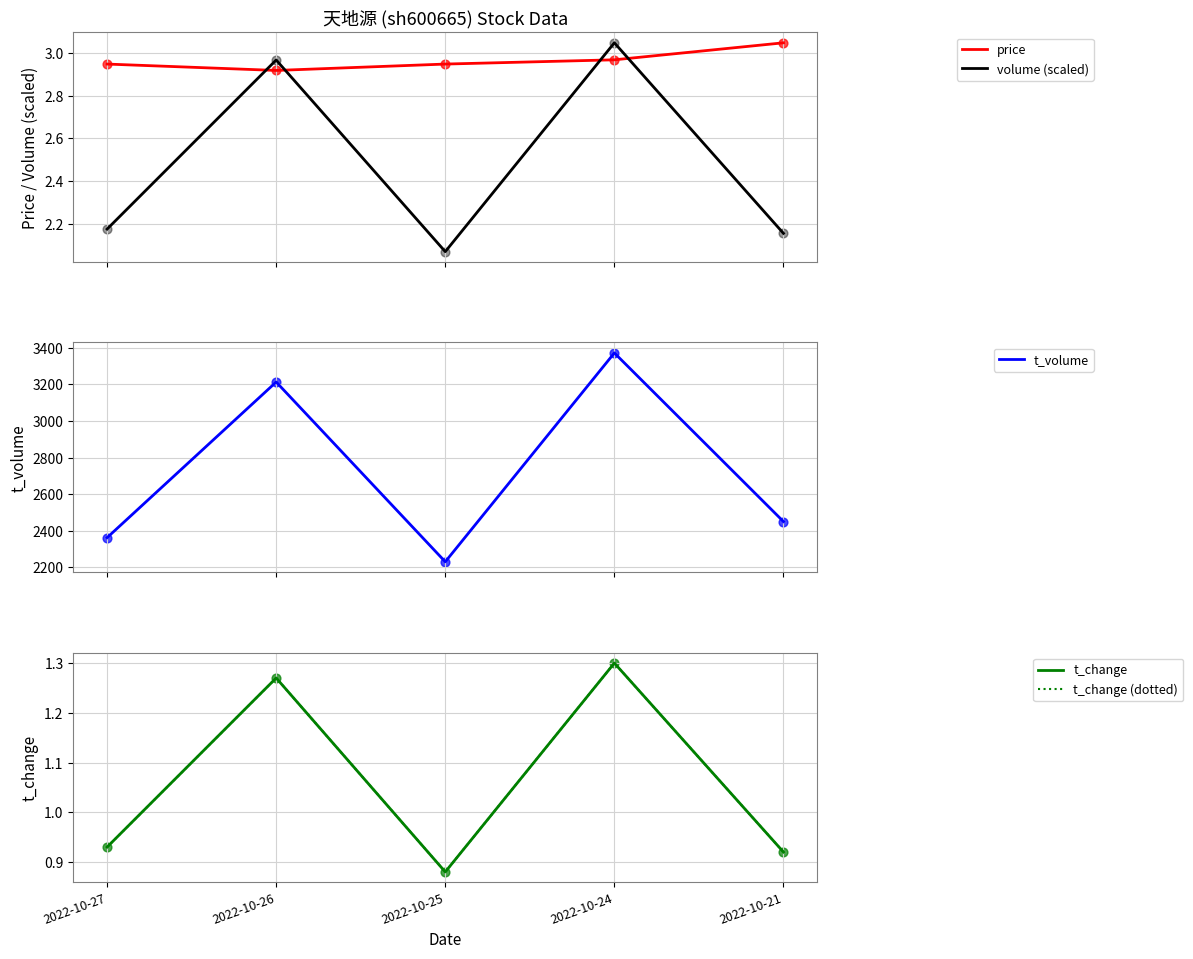

Is the value of t_change at 2022-10-25 greater than the value of t_change (dotted) at 2022-10-25?

No